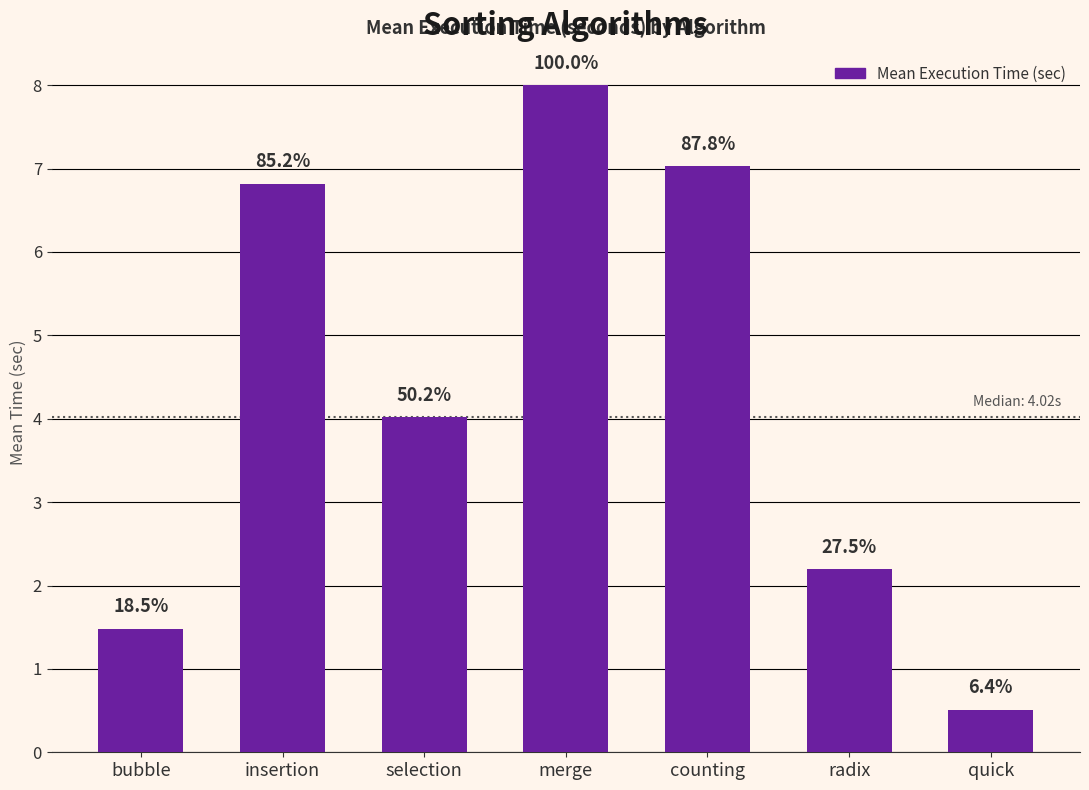

The value at merge is 13.4. True or false?

False